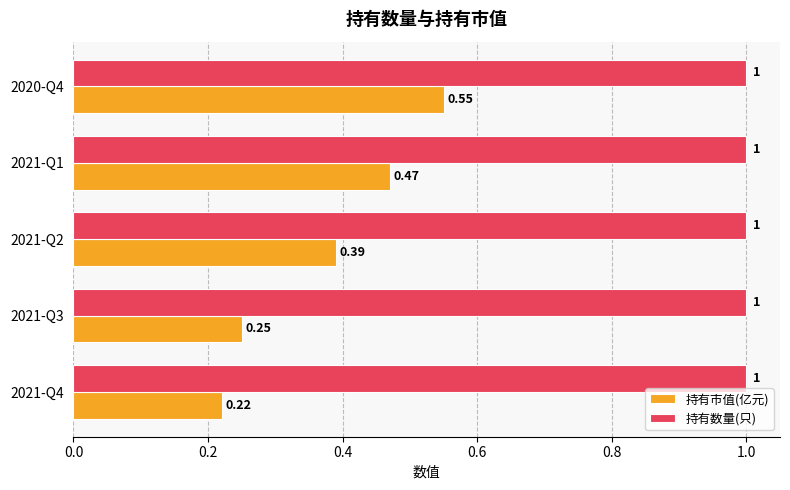

At which category is the sum across all series the highest?

2020-Q4